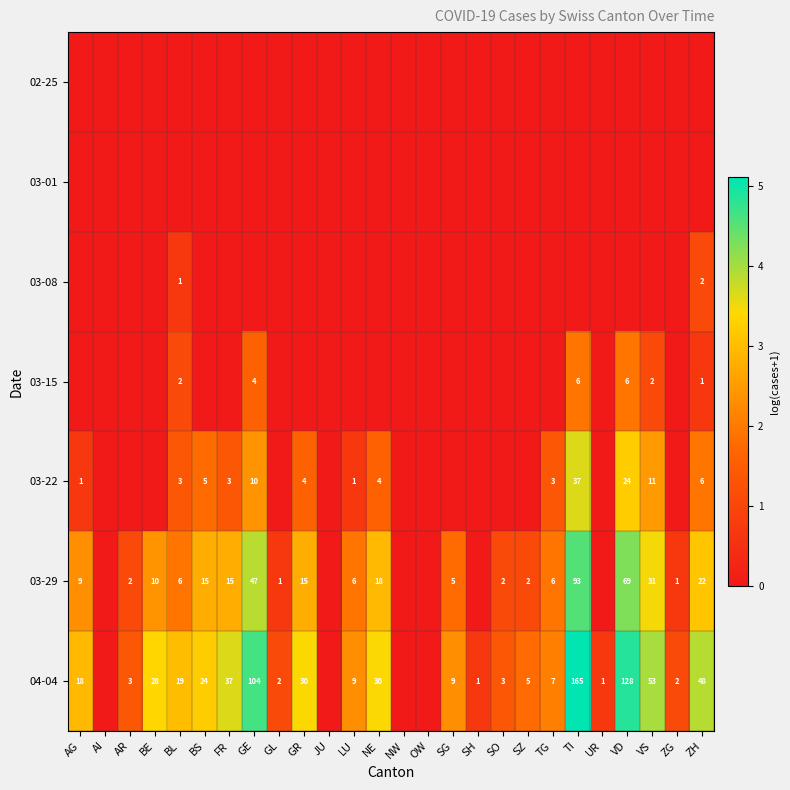

Is it true that 04-04 equals 18 at AG?

True